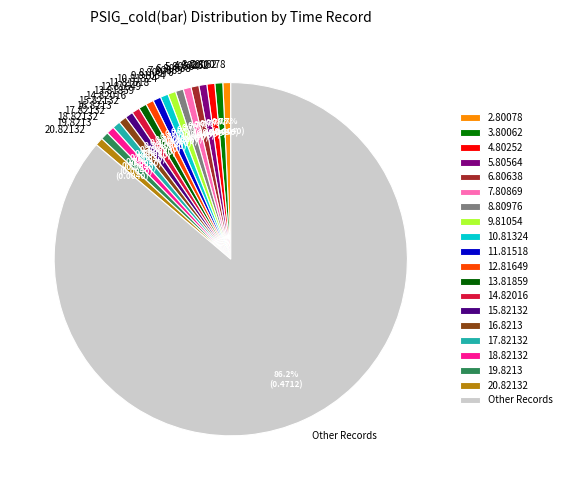

How many segments does this pie chart have?

20